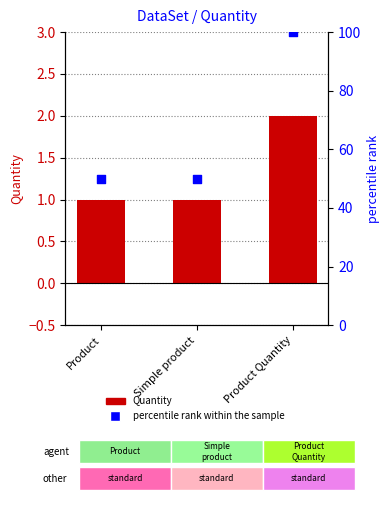

Is the value of percentile rank within the sample at Simple product greater than the value of Quantity at Product?

Yes